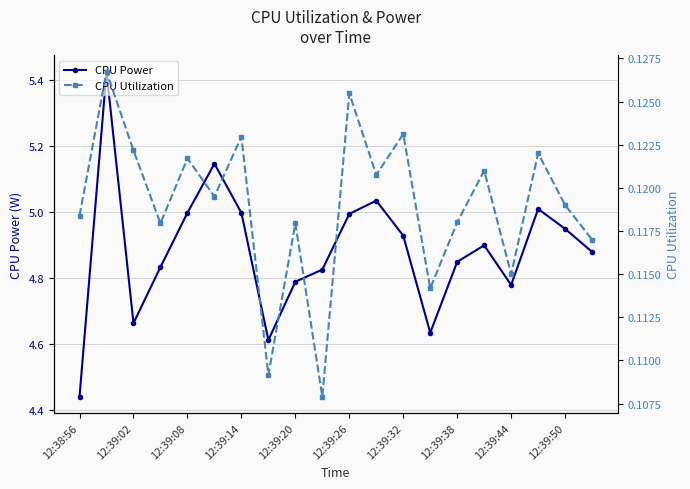

Which series has the largest range (max minus min)?

CPU Power